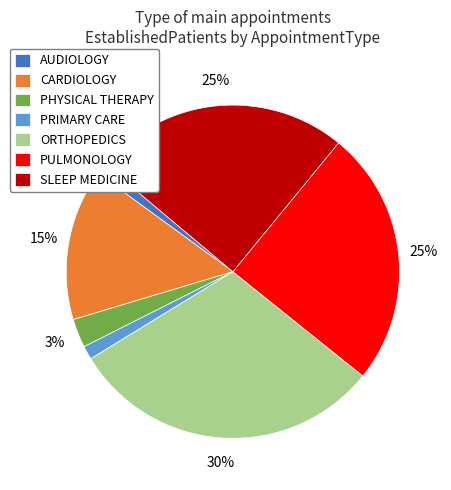

Is there any slice that represents more than half of the pie?

No